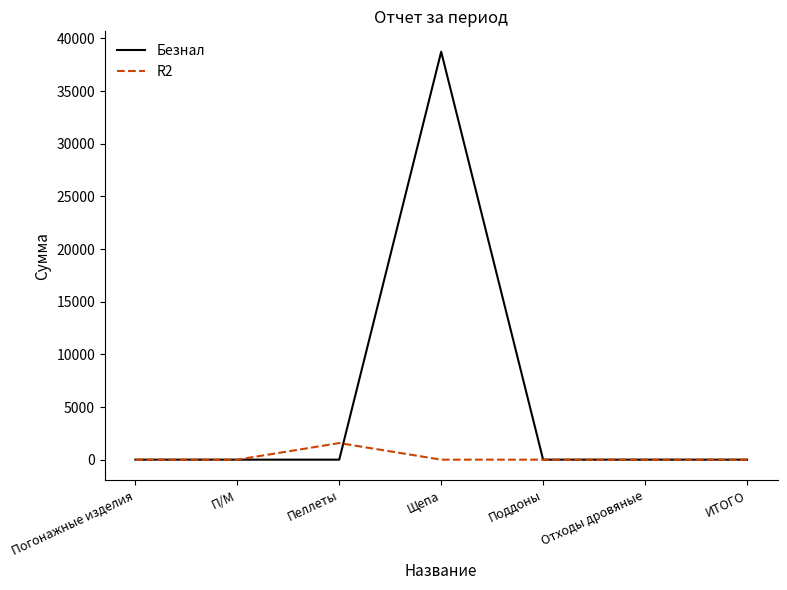

Is the value of R2 at Поддоны greater than the value of Безнал at Щепа?

No